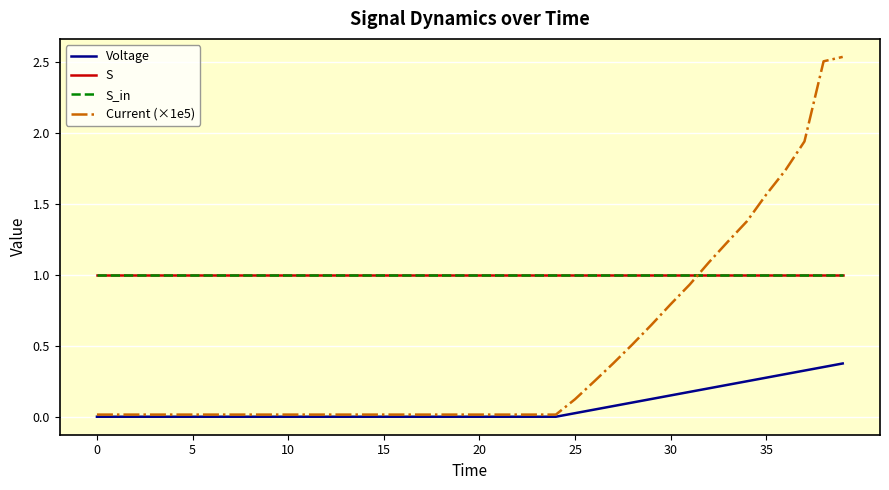

What is the maximum value shown in the chart?

2.5